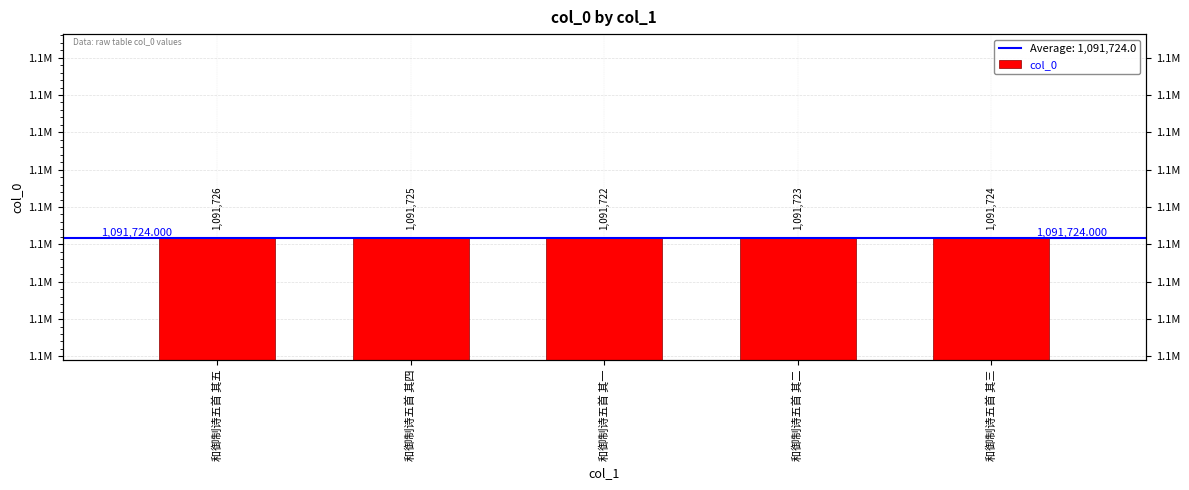

Does the chart contain stacked bars?

No